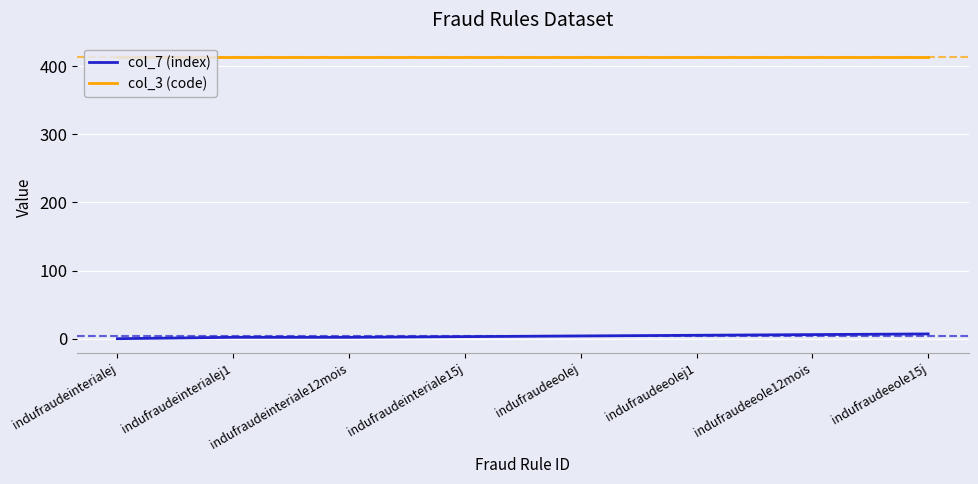

The value of col_7 (index) at indufraudeeolej is 4. True or false?

True